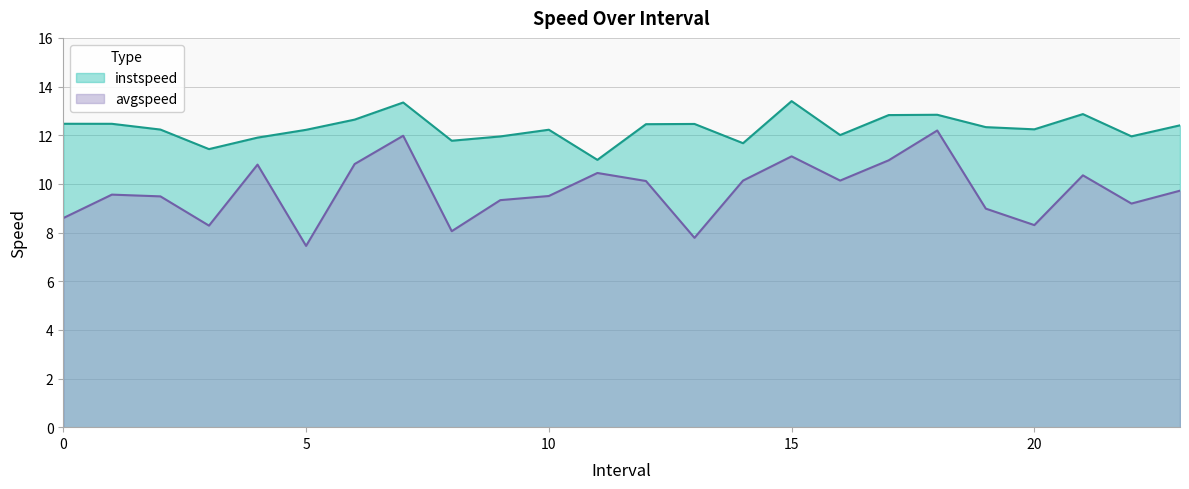

Is it true that avgspeed equals 7.8 at 13?

True